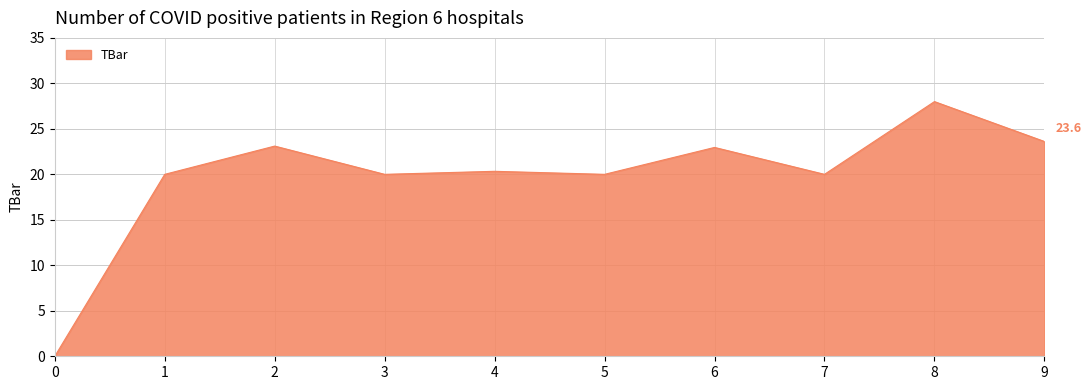

What is the greatest value displayed?

28.0